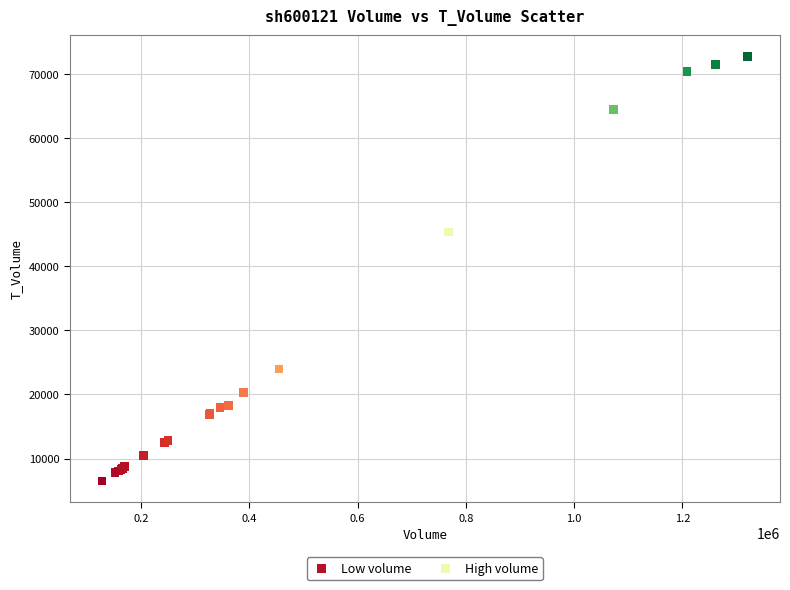

Which series has the largest Y range (max minus min)?

High volume